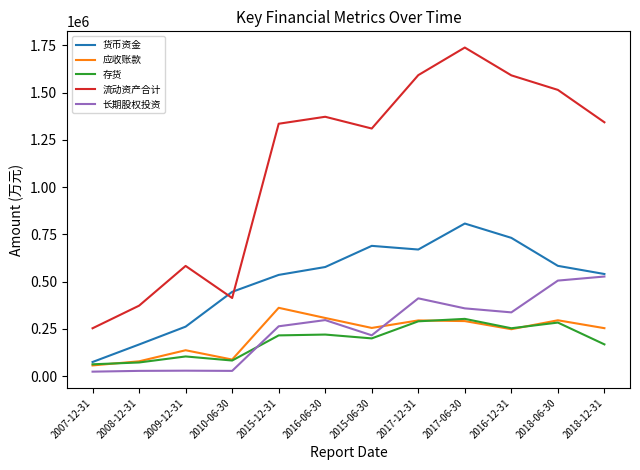

Which series has the largest range (max minus min)?

流动资产合计